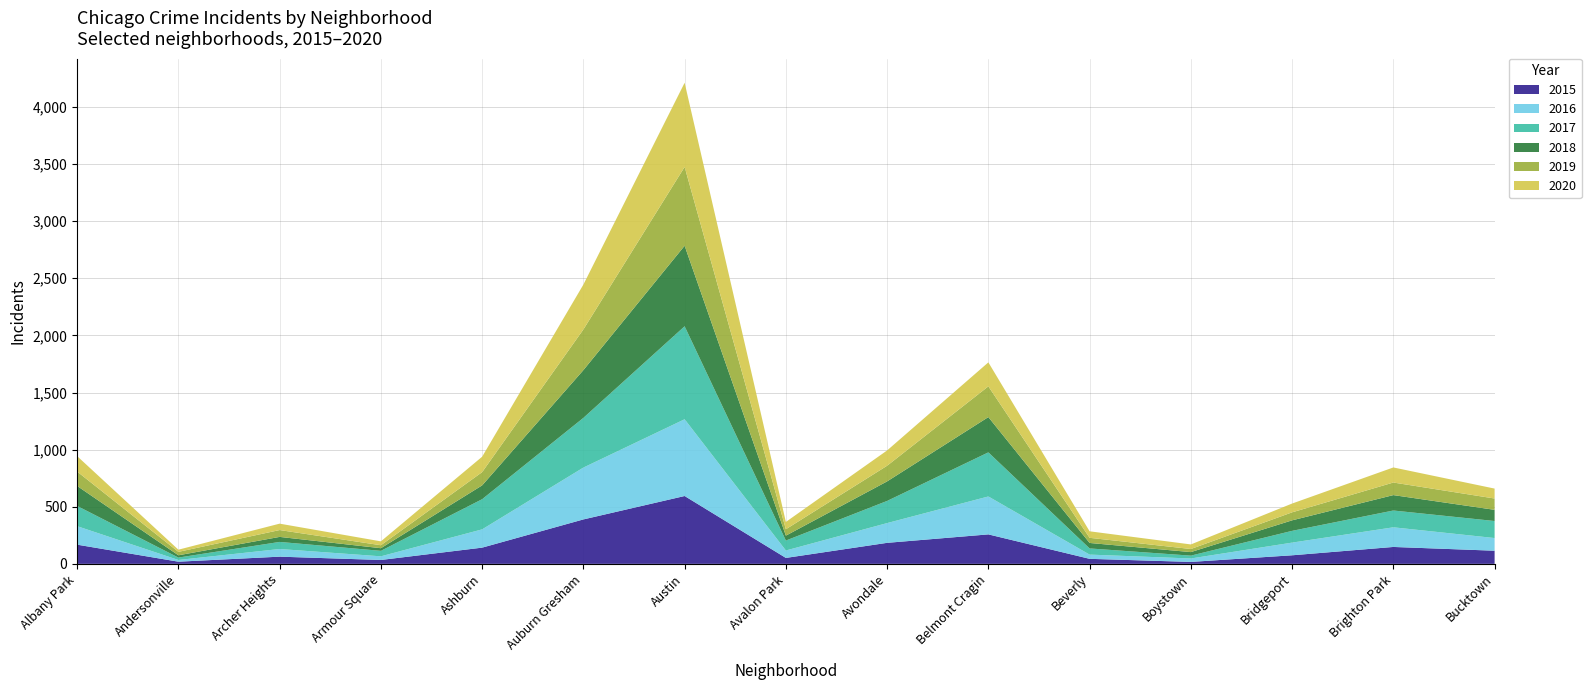

Reading left to right, what are all the values shown in this chart?

2015: 168	19	63	34	142	389	594	52	184	258	44	17	75	148	115
2016: 162	15	67	32	160	454	672	65	173	332	37	30	111	172	111
2017: 177	21	62	48	264	435	814	87	194	386	54	25	103	147	149
2018: 175	20	44	23	121	418	705	43	171	309	48	31	92	135	98
2019: 126	30	60	26	116	356	690	56	137	269	45	27	70	110	99
2020: 135	19	56	34	135	393	737	64	134	210	57	40	77	132	87